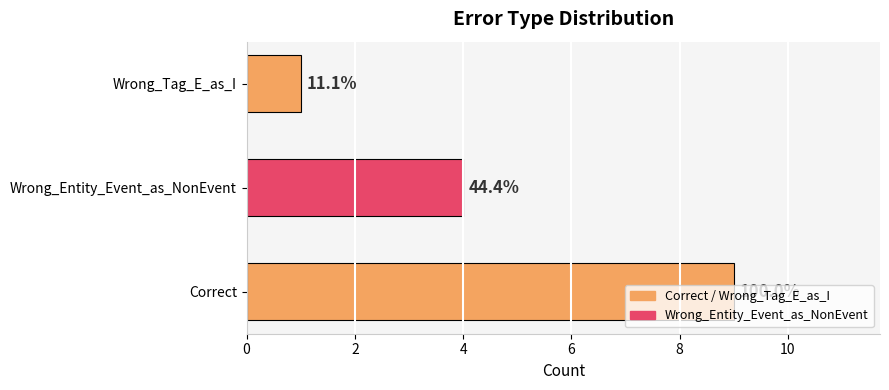

What is the sum of all values?

14